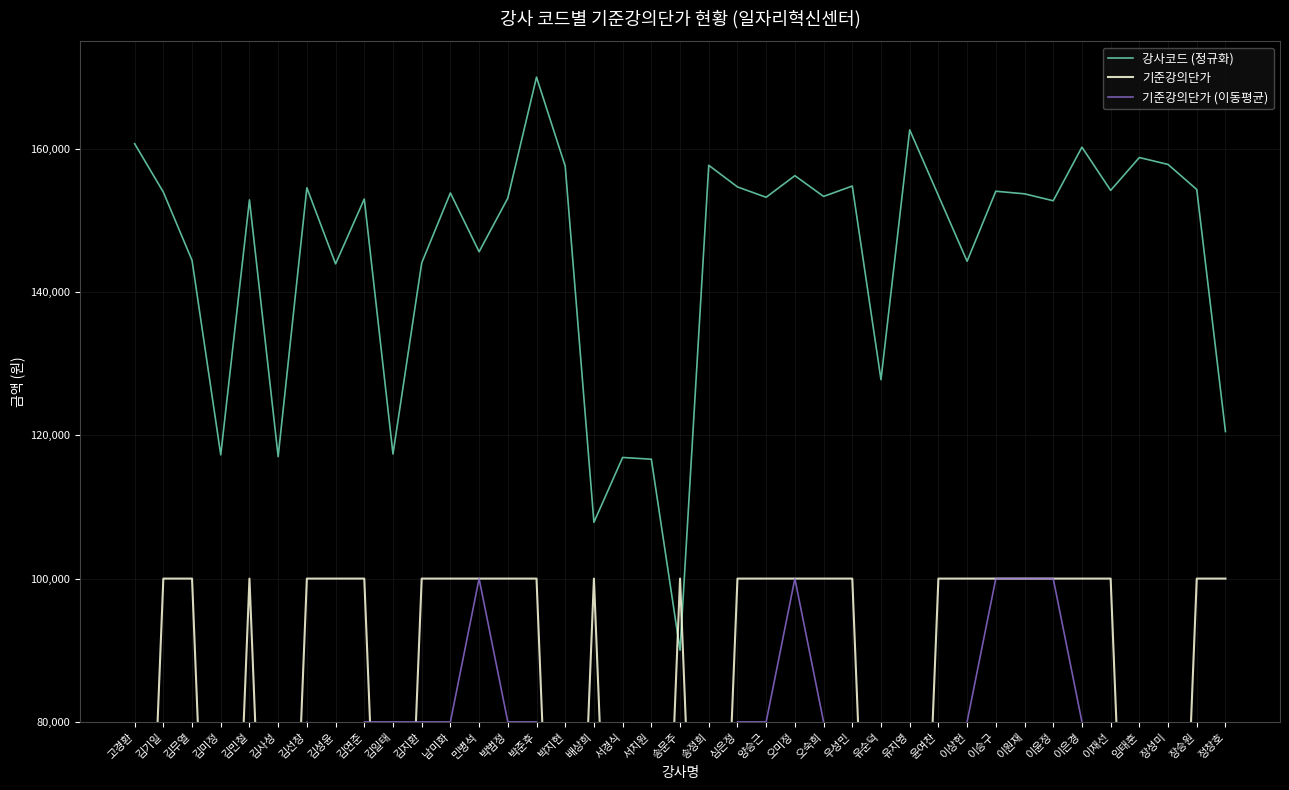

What is the sum of all 기준강의단가 (이동평균) values?

2620000.0